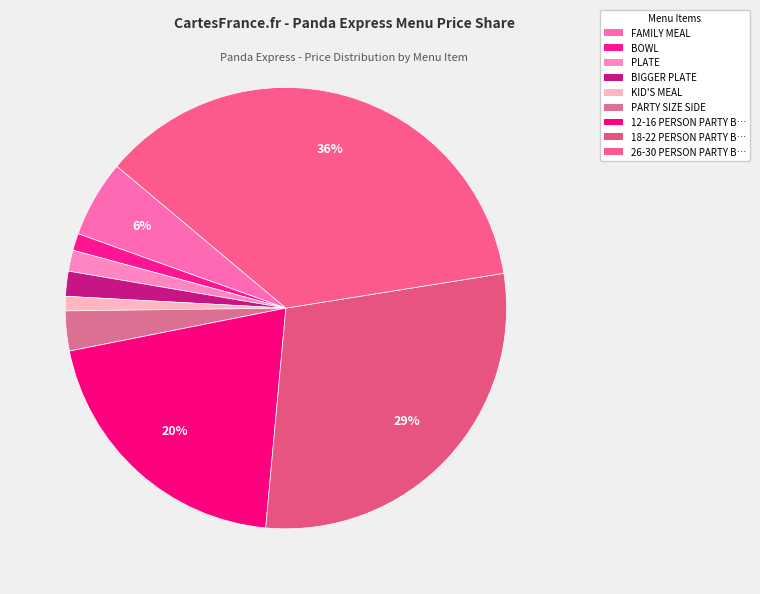

How many segments does this pie chart have?

9